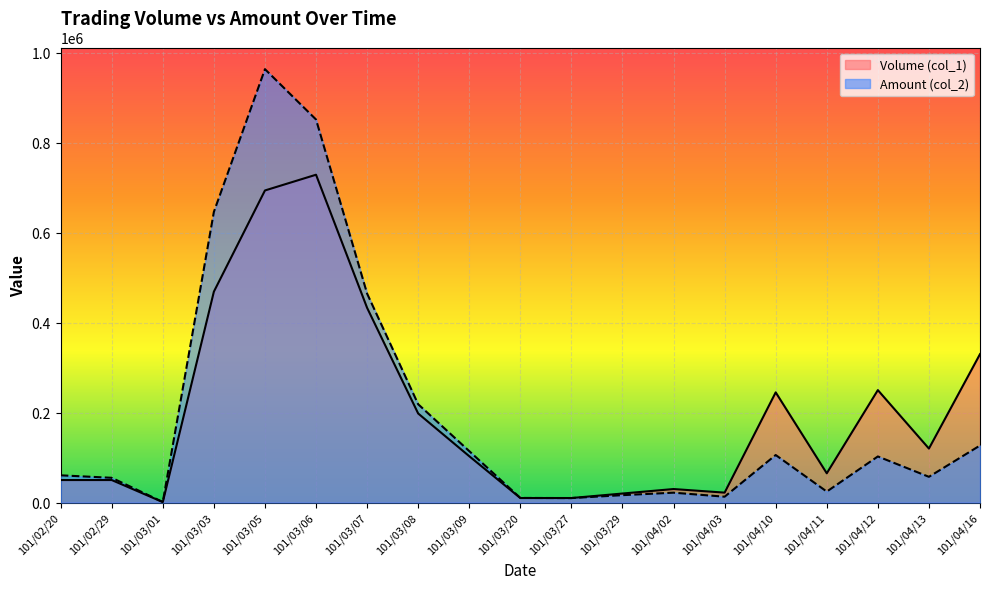

After their last crossing, which series has the higher values: Amount (col_2) or Volume (col_1)?

Volume (col_1)